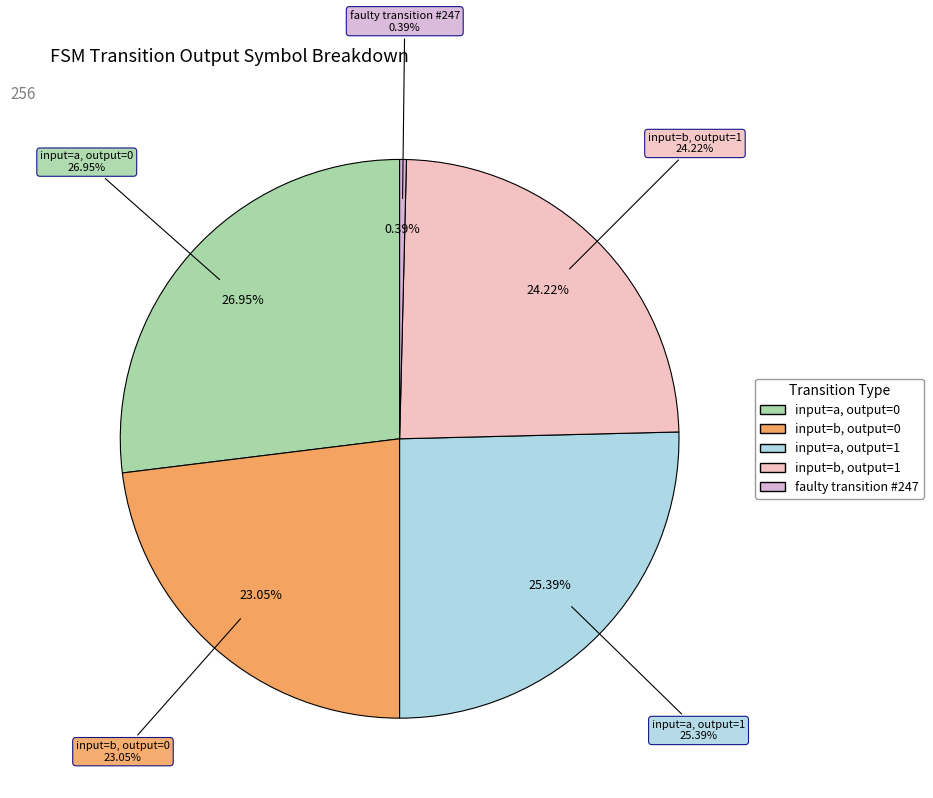

How many slices are in this pie chart?

5